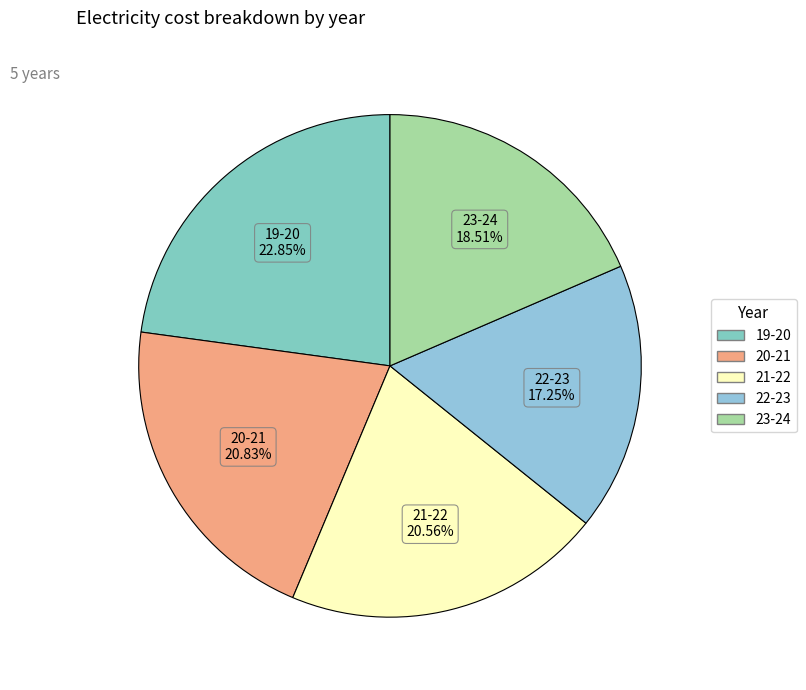

Count the number of slices in the pie.

5